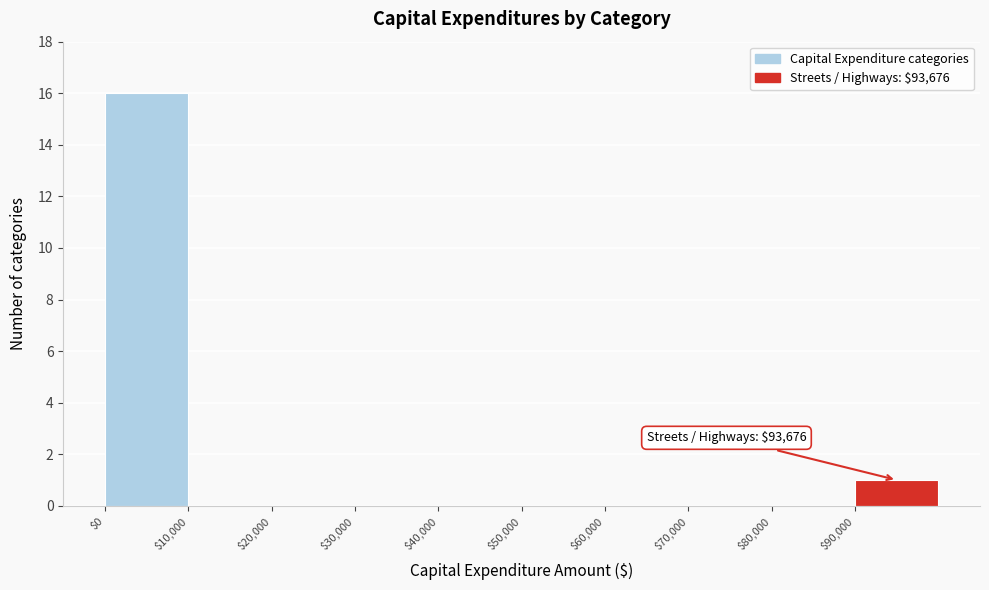

Which range on the x-axis has the tallest bar?

0 to 10000